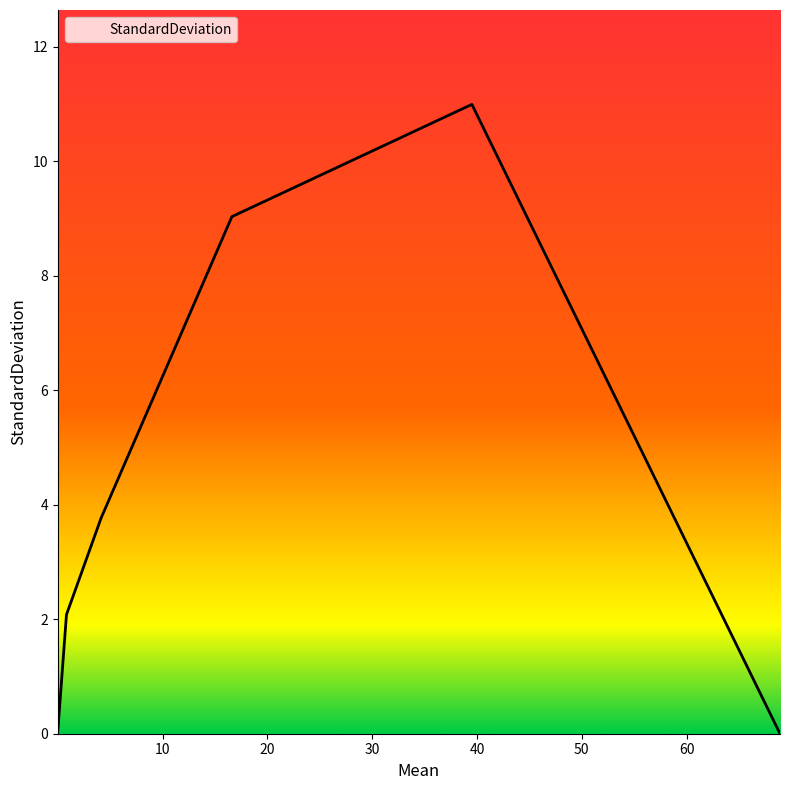

What is the average value?

4.3